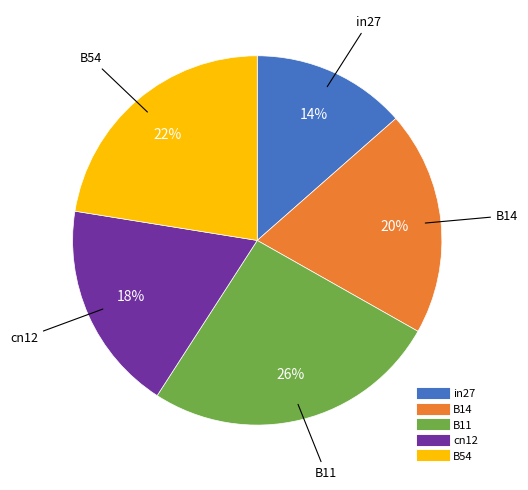

To the nearest percent, what is the combined percentage of B54 and in27?

36%